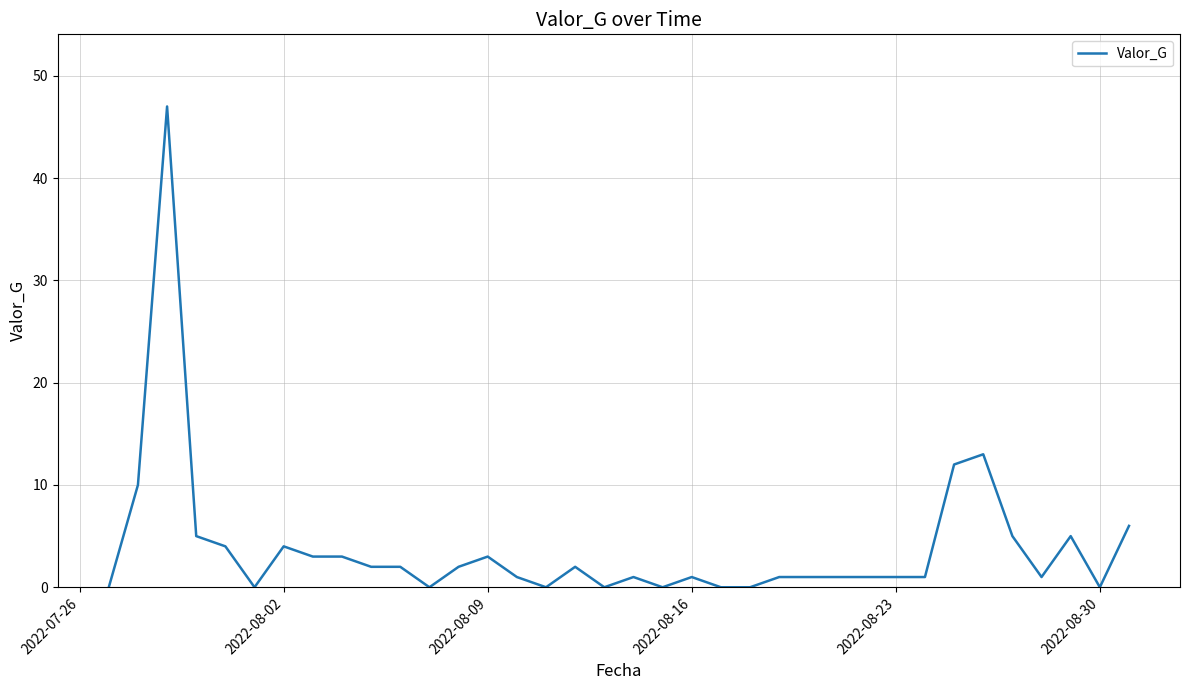

What is the greatest value displayed?

47